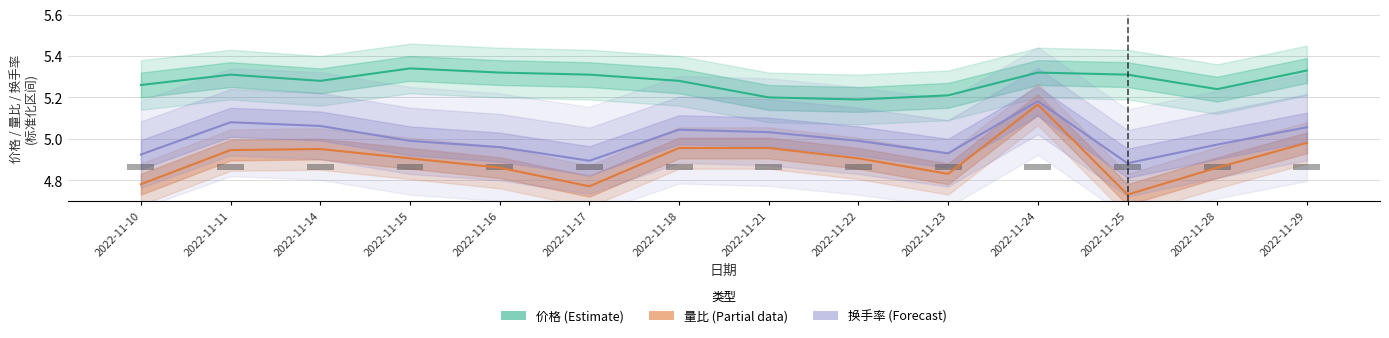

The 价格 series shows 9.1 at 2022-11-23. True or false?

False